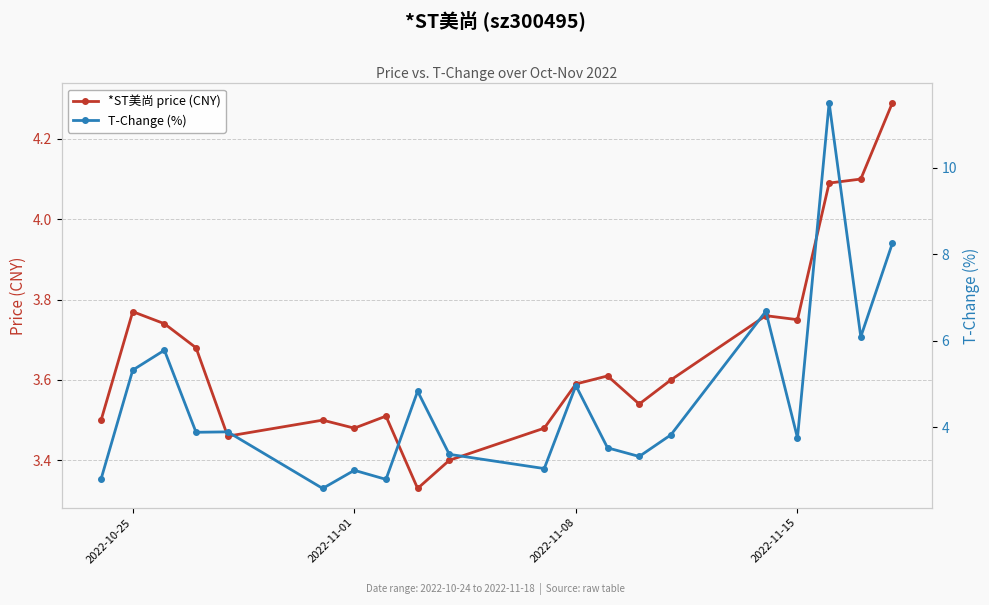

Where is the first local maximum for *ST美尚 price (CNY)?

2022-10-25